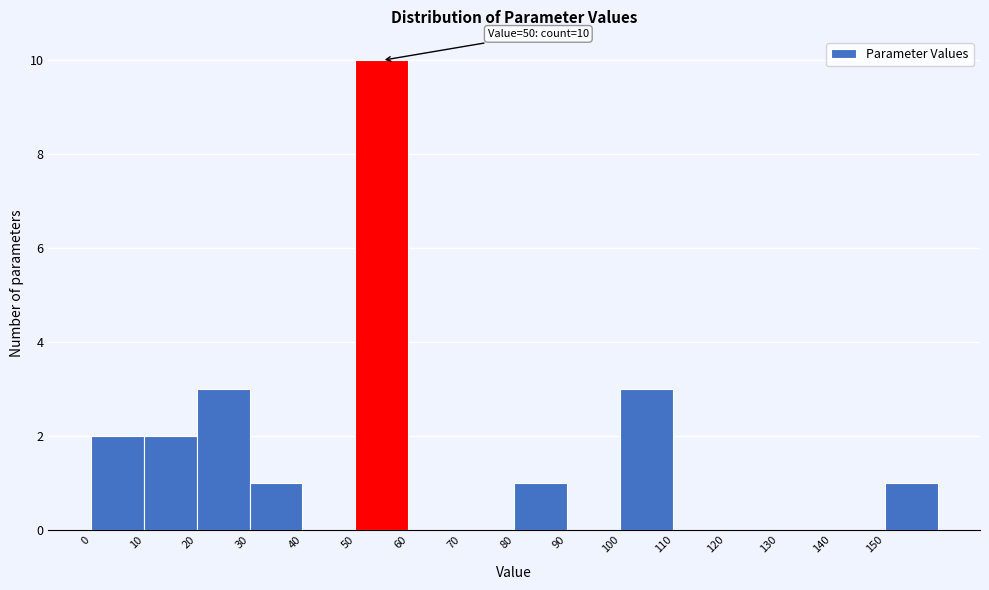

Over which range of the x-axis is the bar tallest?

50 to 60